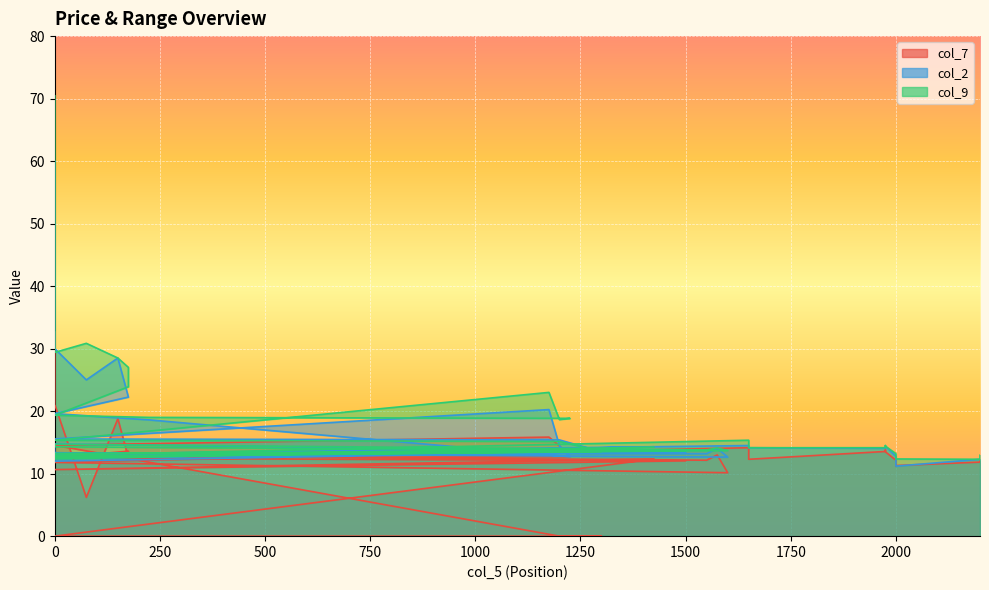

What is the difference between the highest and lowest values at 2000?

1.0